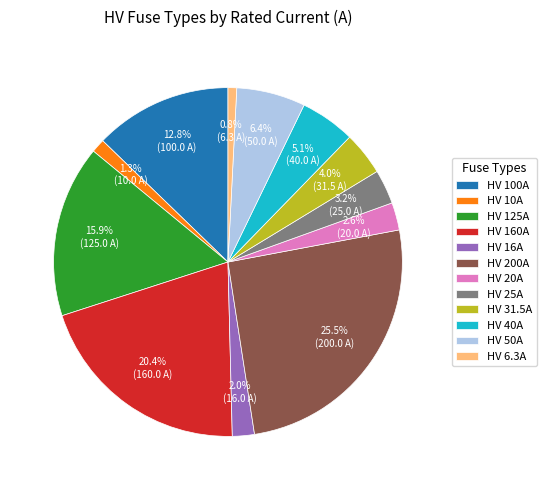

To the nearest percent, what portion does HV 16A represent?

2%